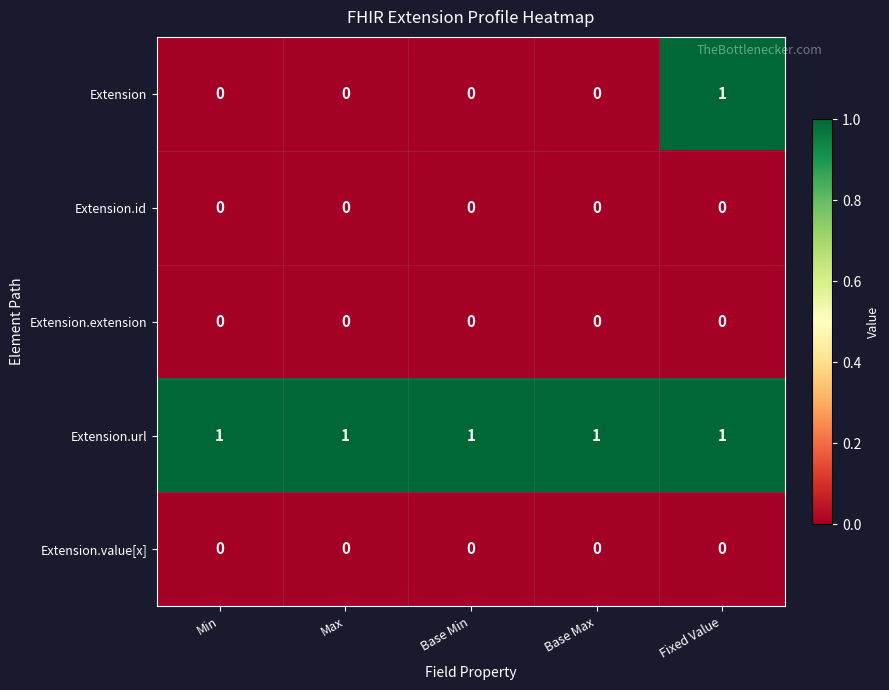

What is the total value across all series at Base Max?

1